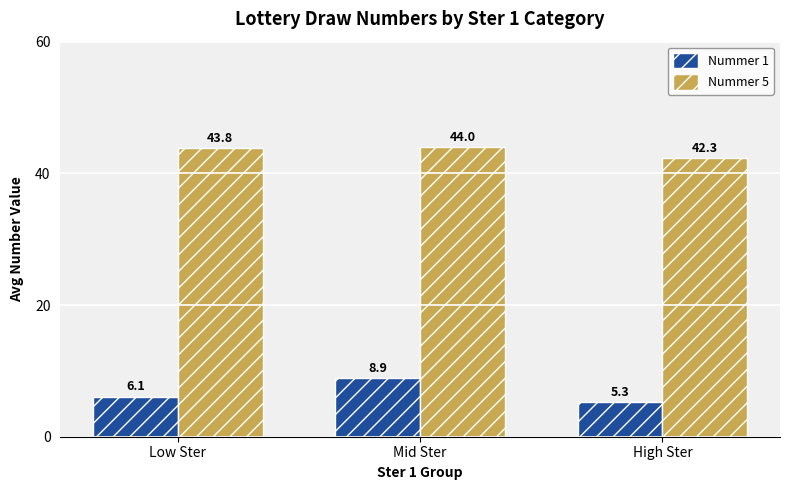

Which category has the highest value in the Nummer 1 series?

Mid Ster